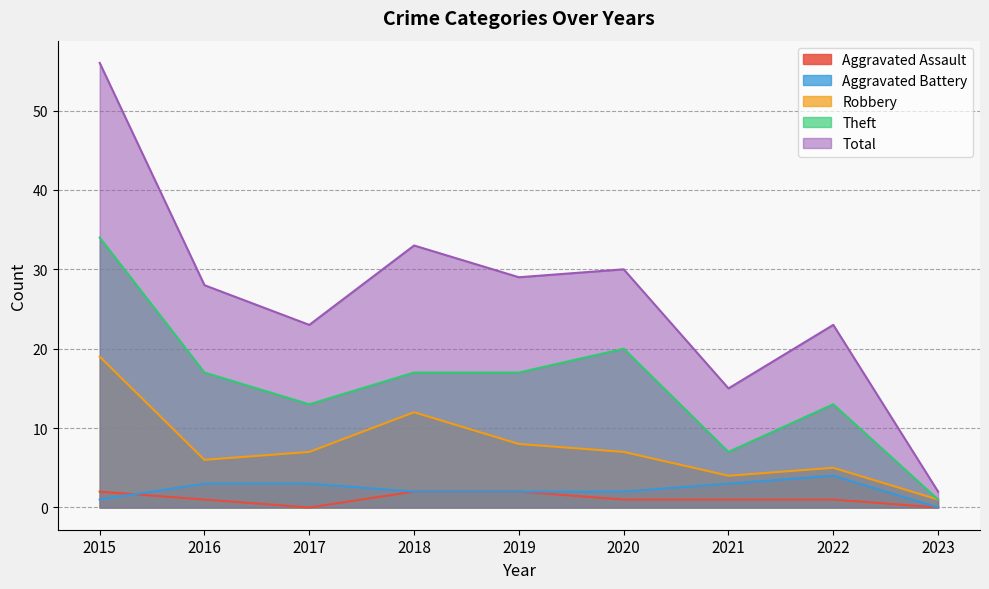

Is the value of Total at 2015 greater than the value of Aggravated Battery at 2015?

Yes